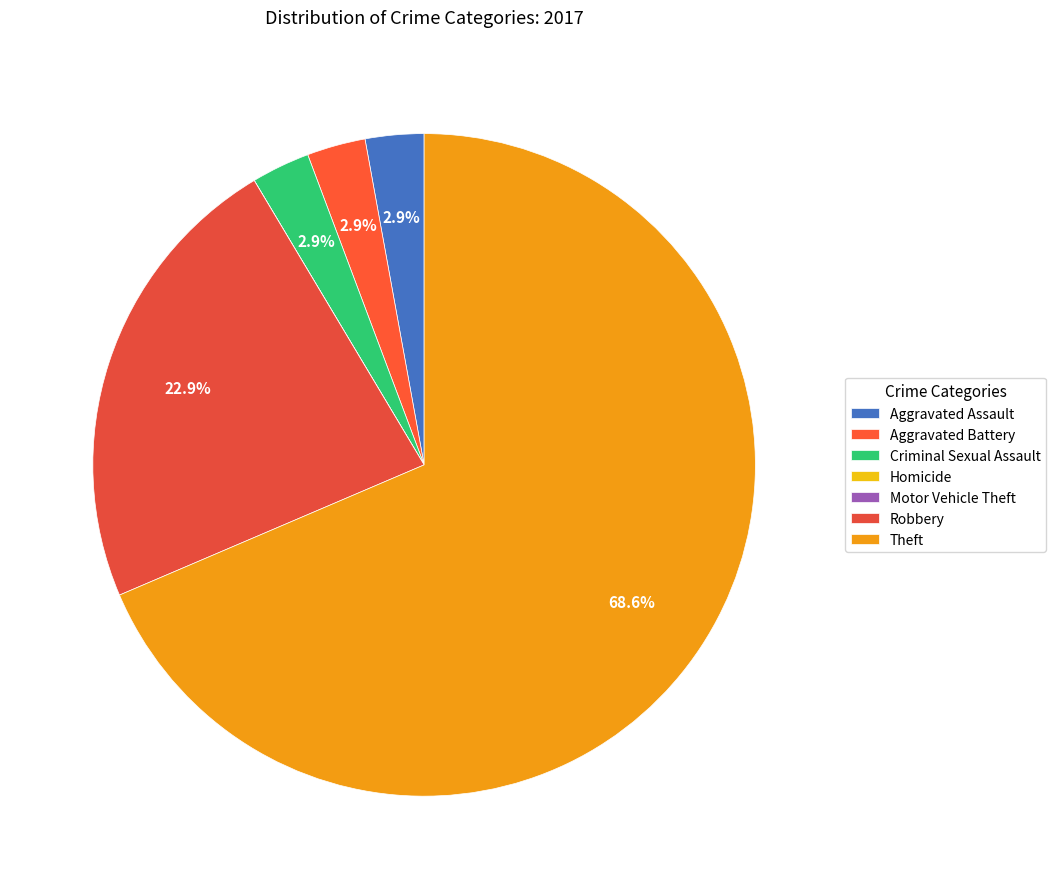

To the nearest percent, what percentage of the pie is Robbery?

23%